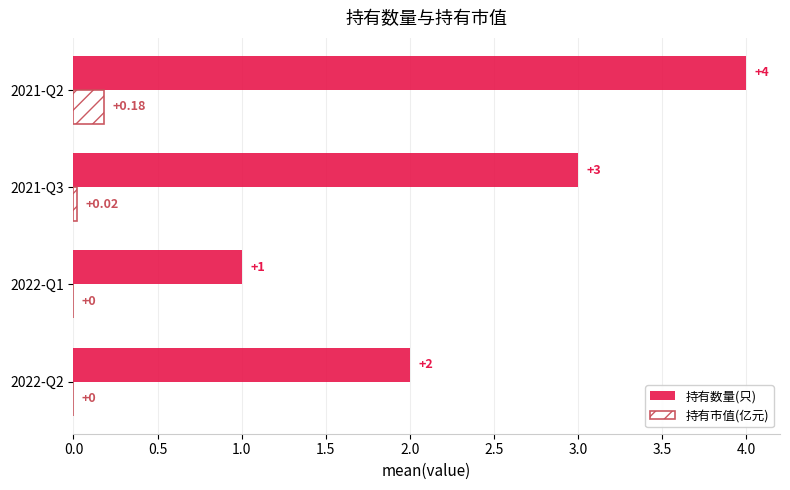

Which series has the largest total across all categories?

持有数量(只)